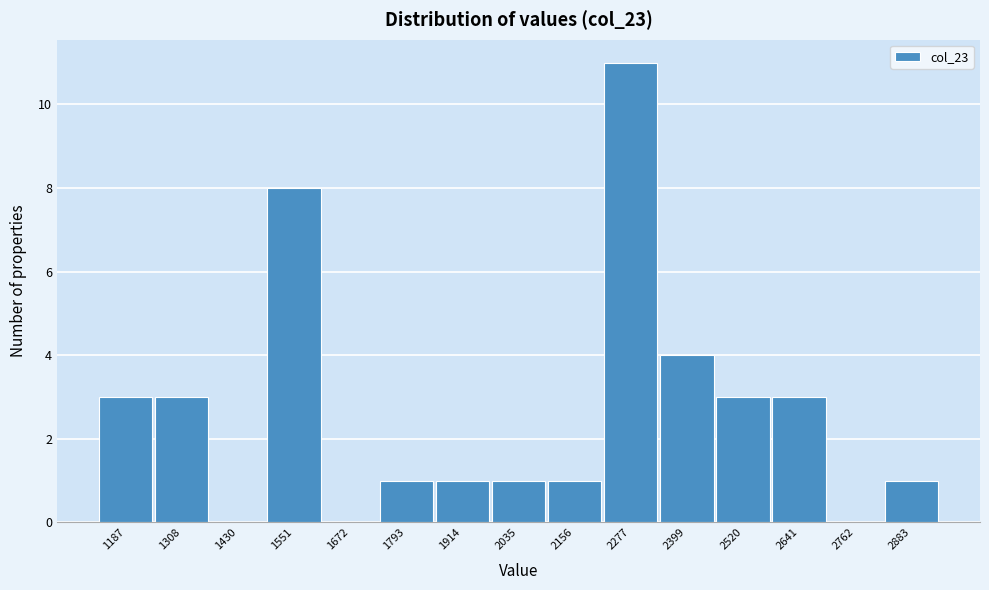

Reading left to right, transcribe all the data shown in this chart.

1187=3	1308=3	1430=0	1551=8	1672=0	1793=1	1914=1	2035=1	2156=1	2277=11	2399=4	2520=3	2641=3	2762=0	2883=1